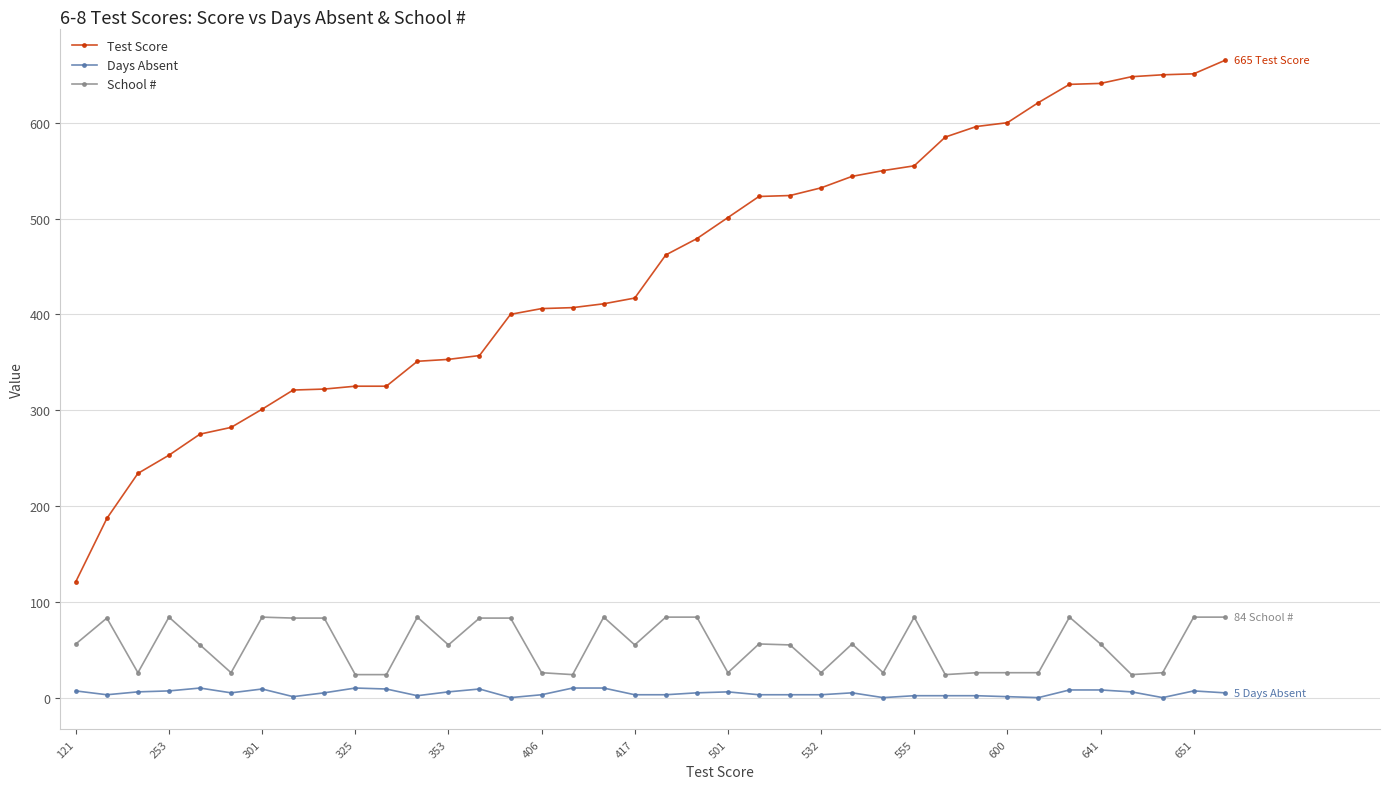

What is the sum of all School # values?

2079